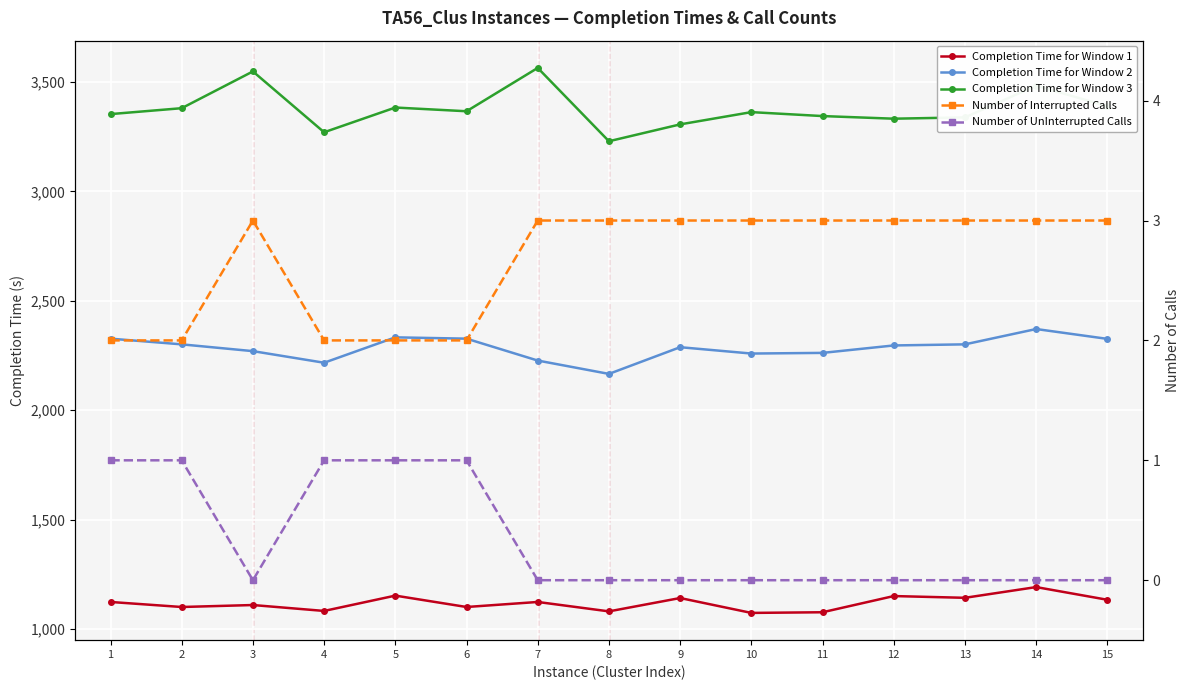

Reading left to right, what are all the values shown in this chart?

Completion Time for Window 1: 1=1124	2=1101	3=1110	4=1083	5=1153	6=1101	7=1124	8=1081	9=1142	10=1074	11=1077	12=1151	13=1143	14=1192	15=1134
Completion Time for Window 2: 1=2327	2=2301	3=2270	4=2217	5=2333	6=2327	7=2227	8=2166	9=2288	10=2259	11=2262	12=2296	13=2301	14=2371	15=2326
Completion Time for Window 3: 1=3353	2=3380	3=3548	4=3270	5=3383	6=3366	7=3564	8=3229	9=3306	10=3362	11=3344	12=3332	13=3338	14=3483	15=3389
Number of Interrupted Calls: 1=2	2=2	3=3	4=2	5=2	6=2	7=3	8=3	9=3	10=3	11=3	12=3	13=3	14=3	15=3
Number of UnInterrupted Calls: 1=1	2=1	3=0	4=1	5=1	6=1	7=0	8=0	9=0	10=0	11=0	12=0	13=0	14=0	15=0